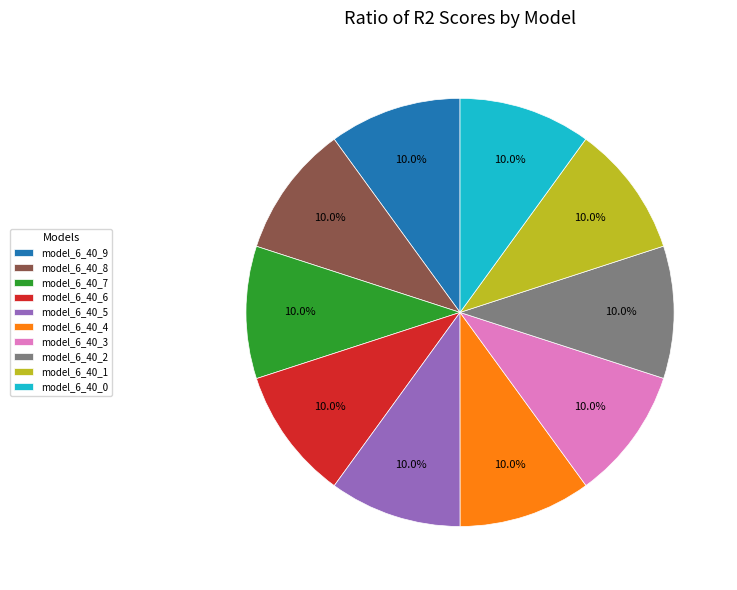

True or false: model_6_40_8 accounts for 2% of the total.

False